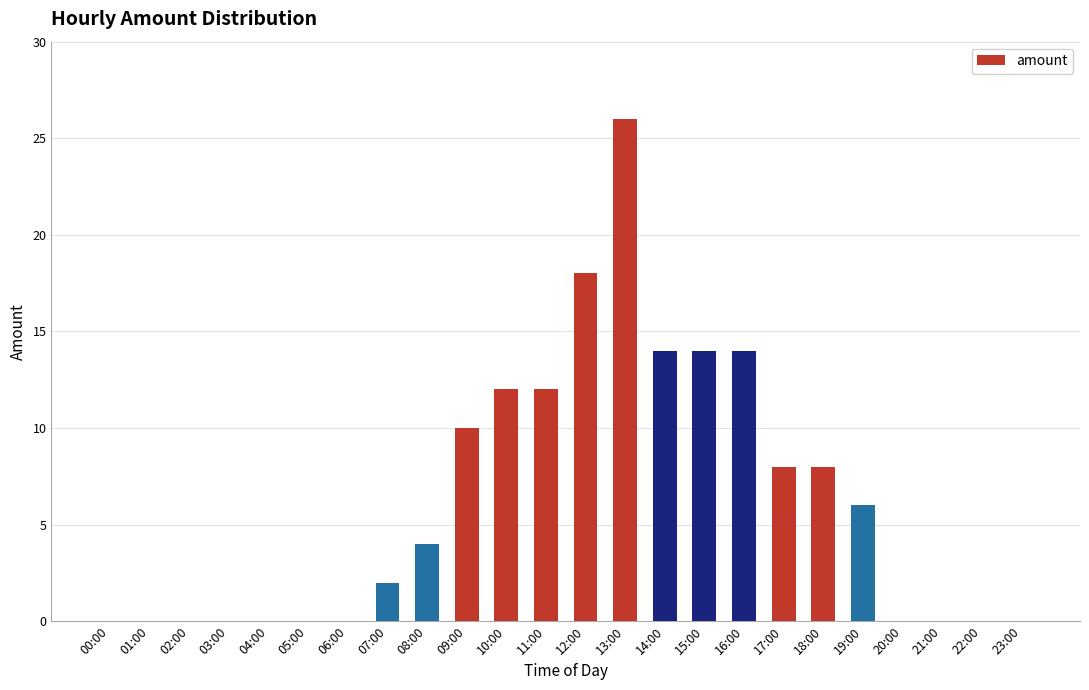

Reading right to left, list all the values displayed in this chart.

23:00=0	22:00=0	21:00=0	20:00=0	19:00=6	18:00=8	17:00=8	16:00=14	15:00=14	14:00=14	13:00=26	12:00=18	11:00=12	10:00=12	09:00=10	08:00=4	07:00=2	06:00=0	05:00=0	04:00=0	03:00=0	02:00=0	01:00=0	00:00=0